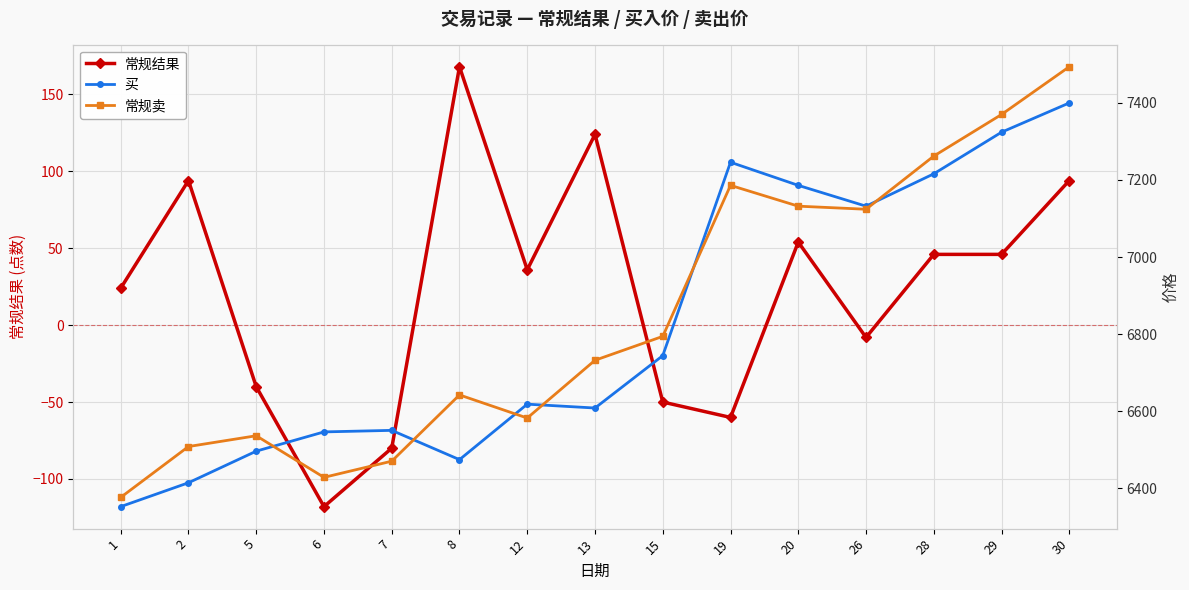

What is the spread (max minus min) of values at 28?

7216